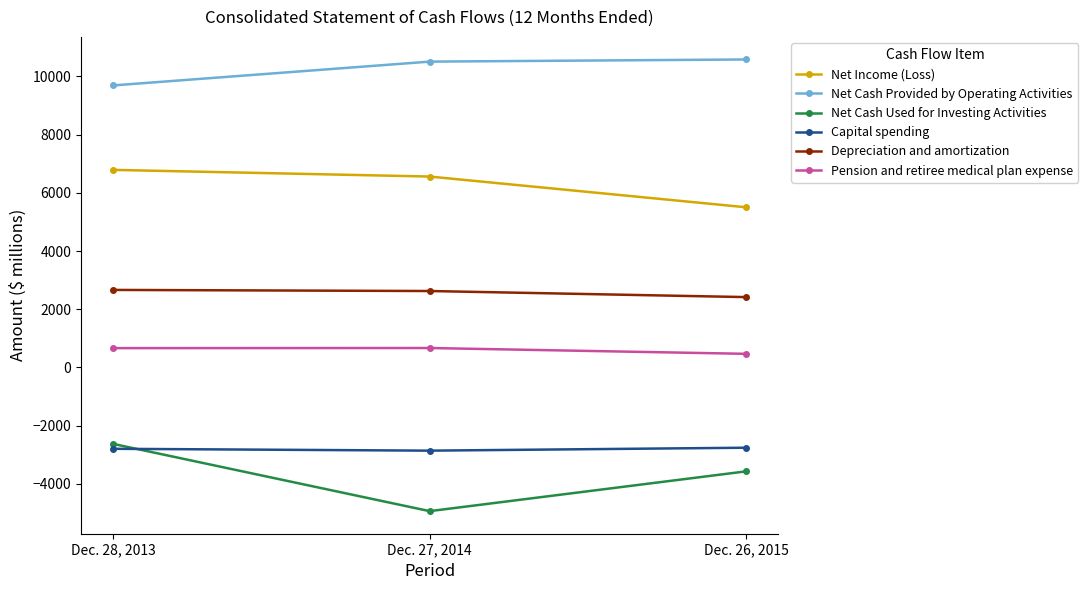

What is the label of the 2nd point from the left?

Dec. 27, 2014